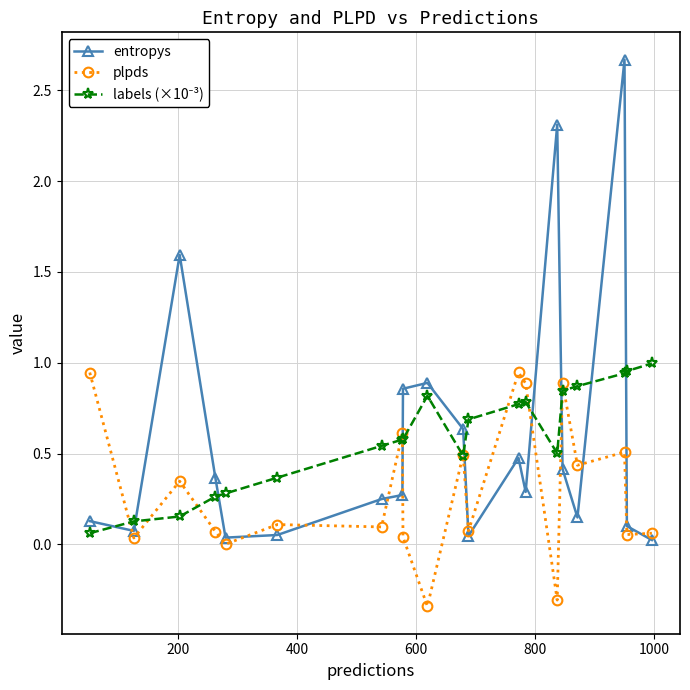

Which series has the largest range (max minus min)?

entropys